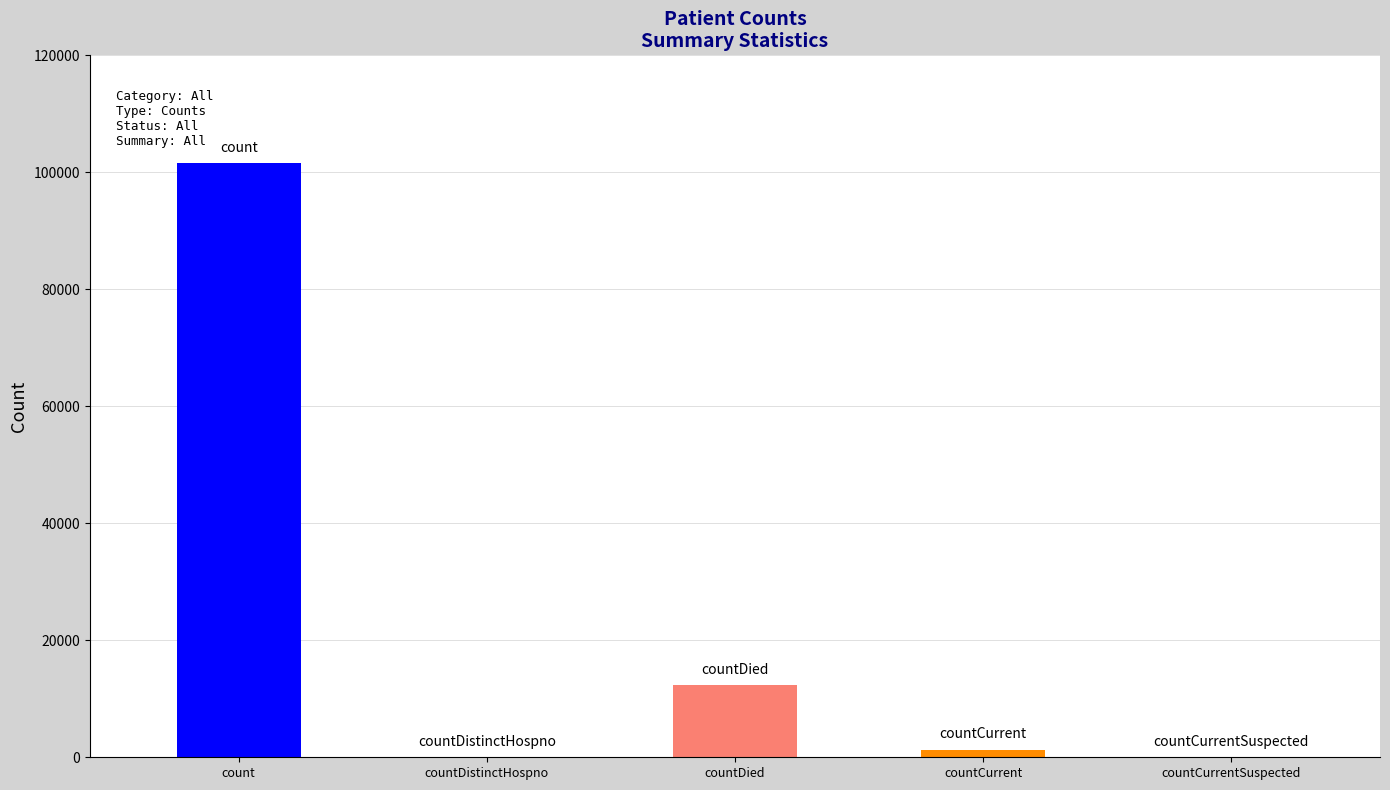

Are the bars grouped side by side (vs. stacked)?

No